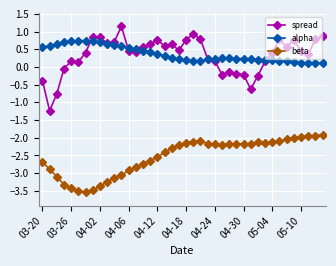

At how many categories does at least one series exceed -3?

40